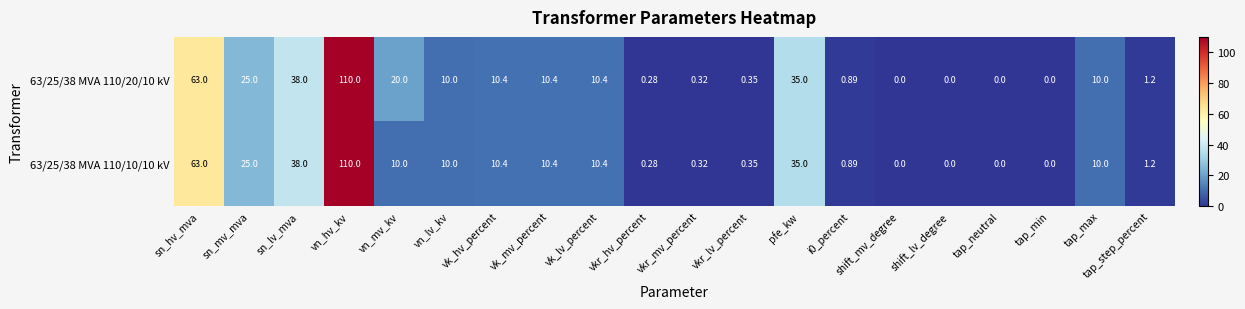

Where is 63/25/38 MVA 110/10/10 kV nearest to the value 55?

sn_hv_mva